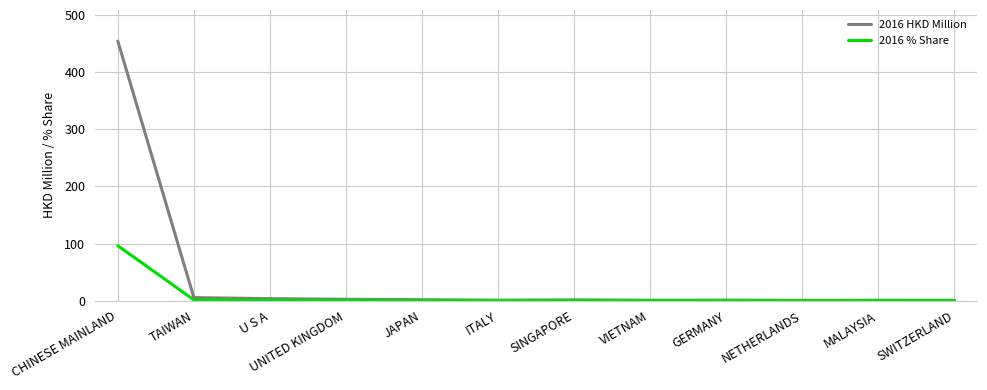

True or false: 2016 HKD Million has more than 0 interior local peaks.

True